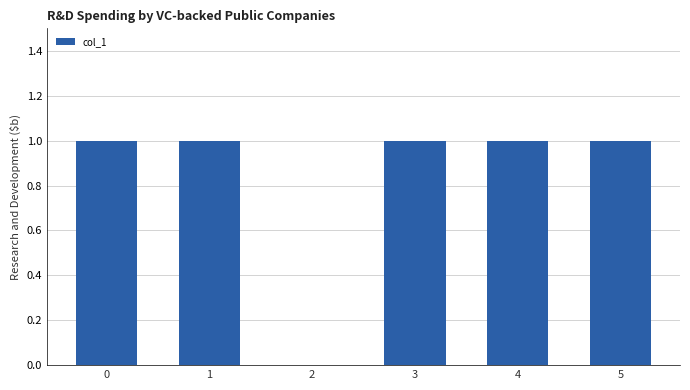

What is the greatest value displayed?

1